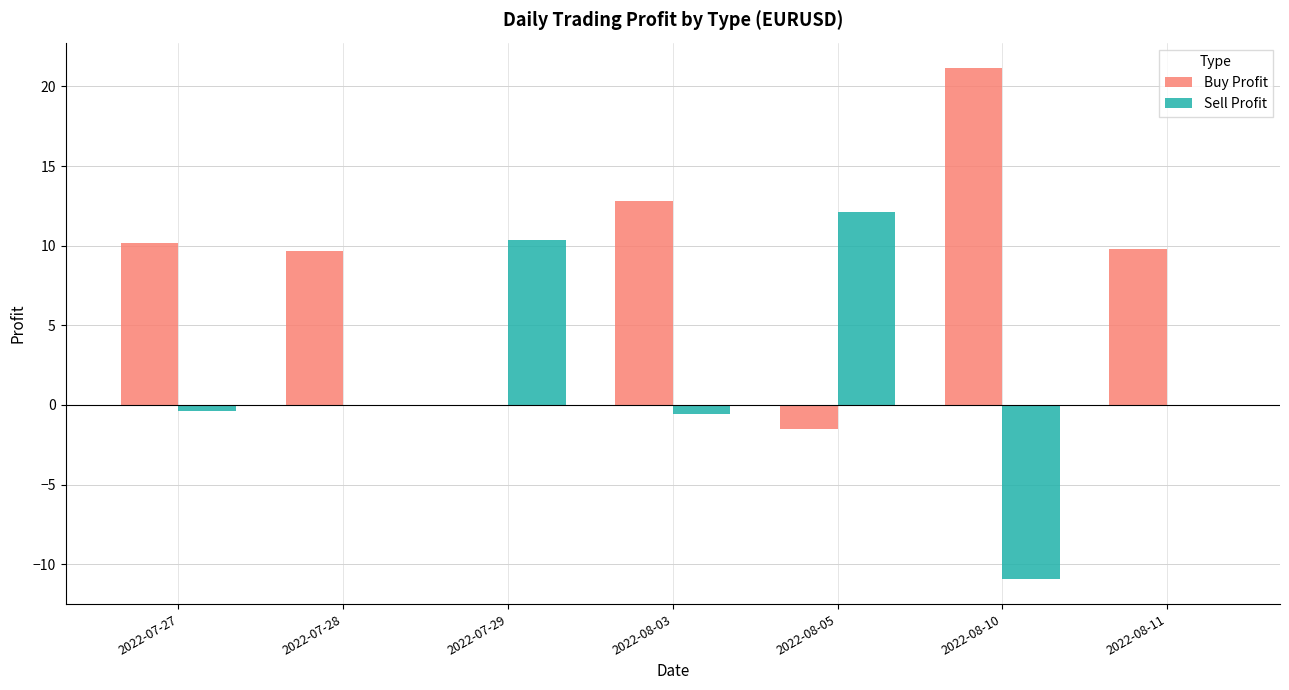

Is the value of Buy Profit at 2022-07-27 greater than the value of Sell Profit at 2022-08-05?

No